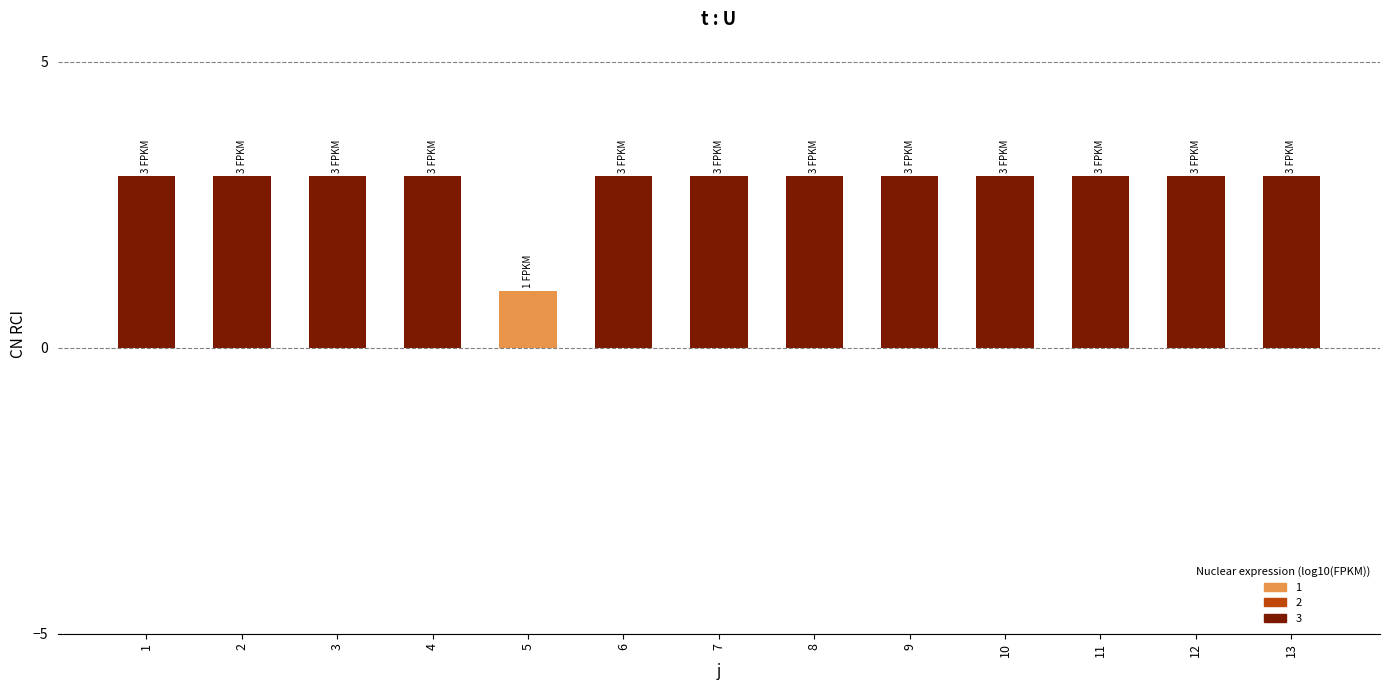

Are the bars grouped side by side (vs. stacked)?

No